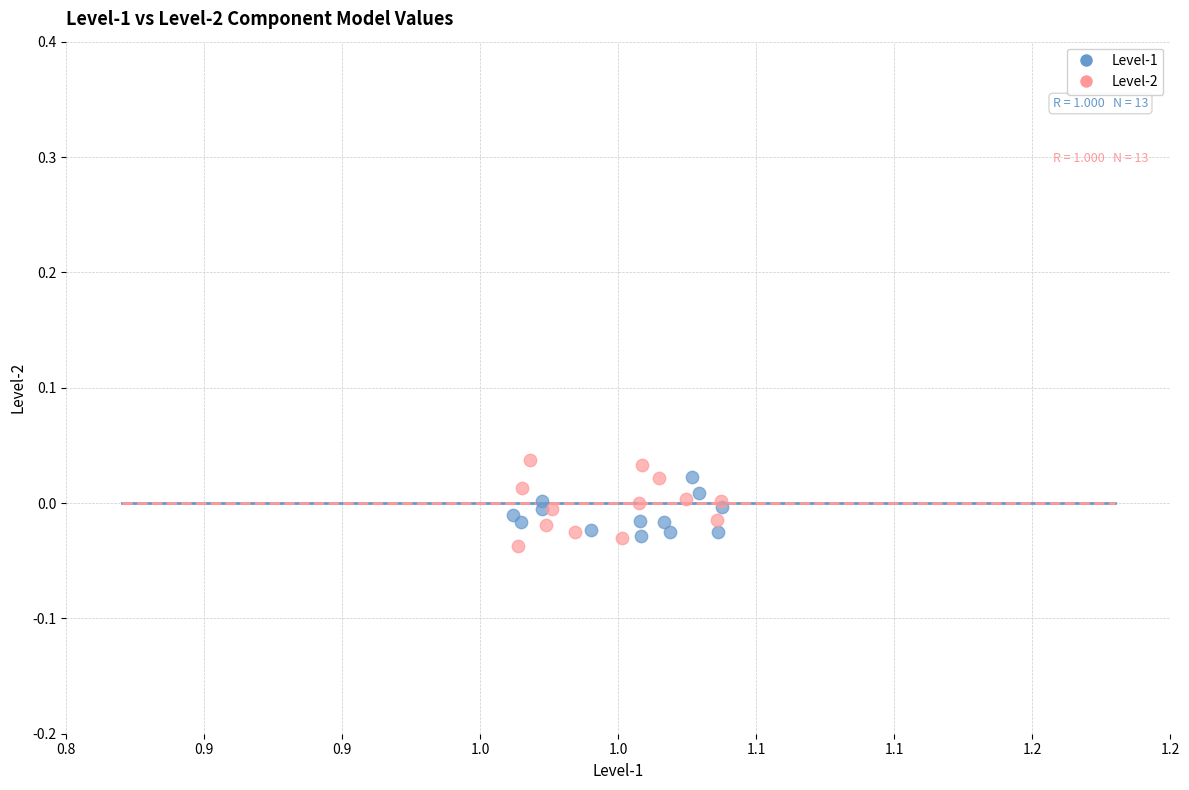

Which series has the largest Y range (max minus min)?

Level-2